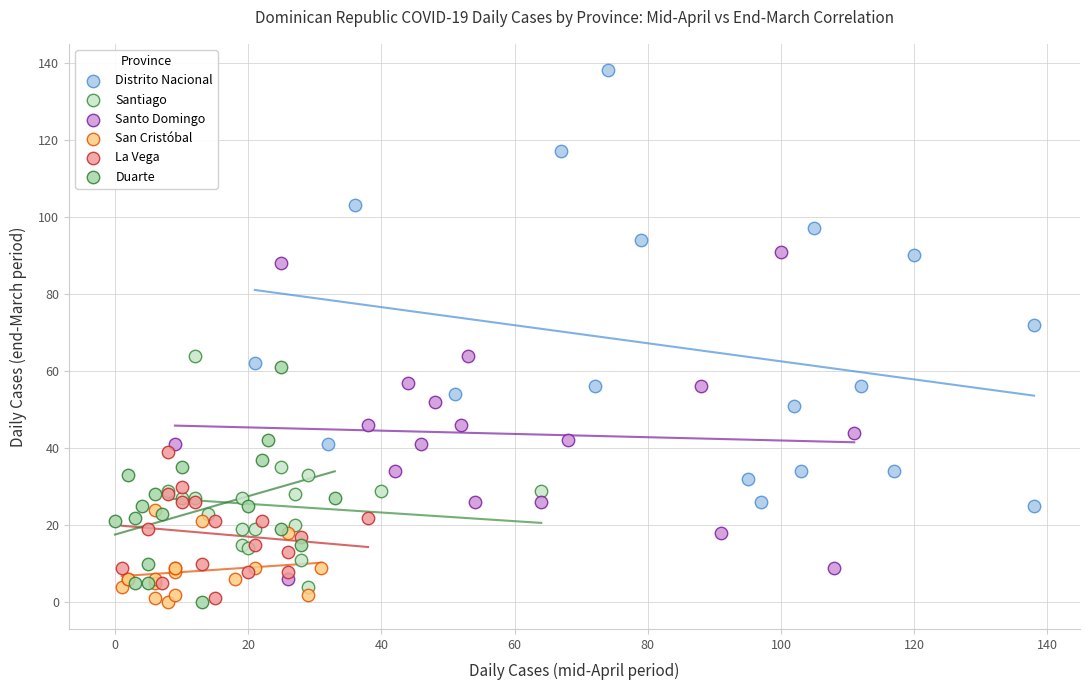

Which series has the widest spread of Y values?

Distrito Nacional